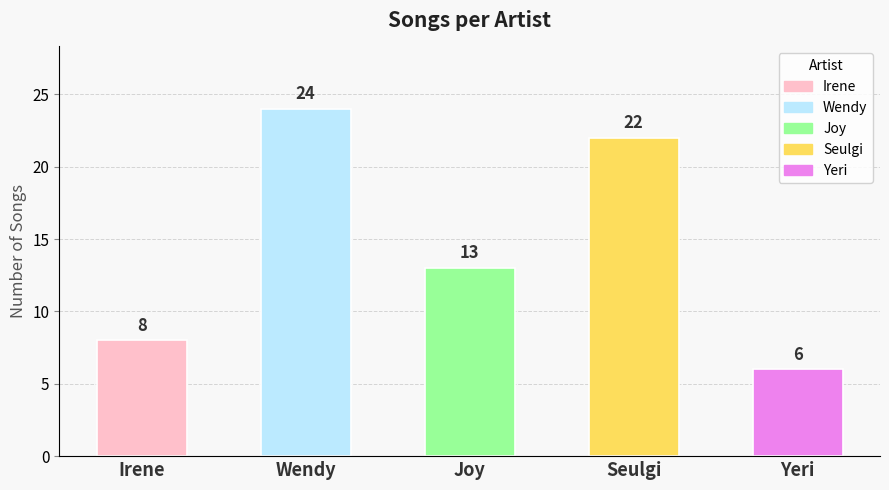

Count the number of data series in this chart.

1